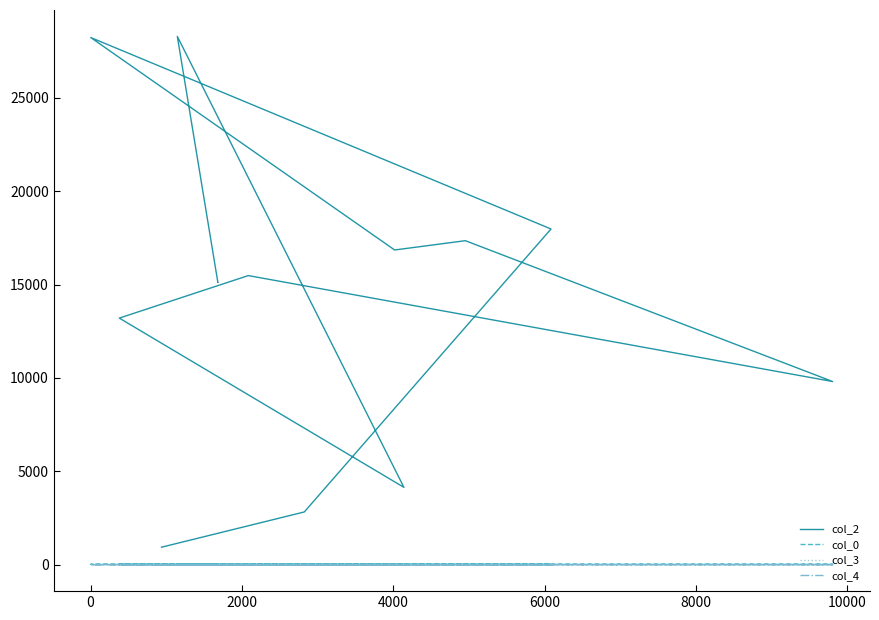

Is it true that col_4 equals 0.0 at 9?

True